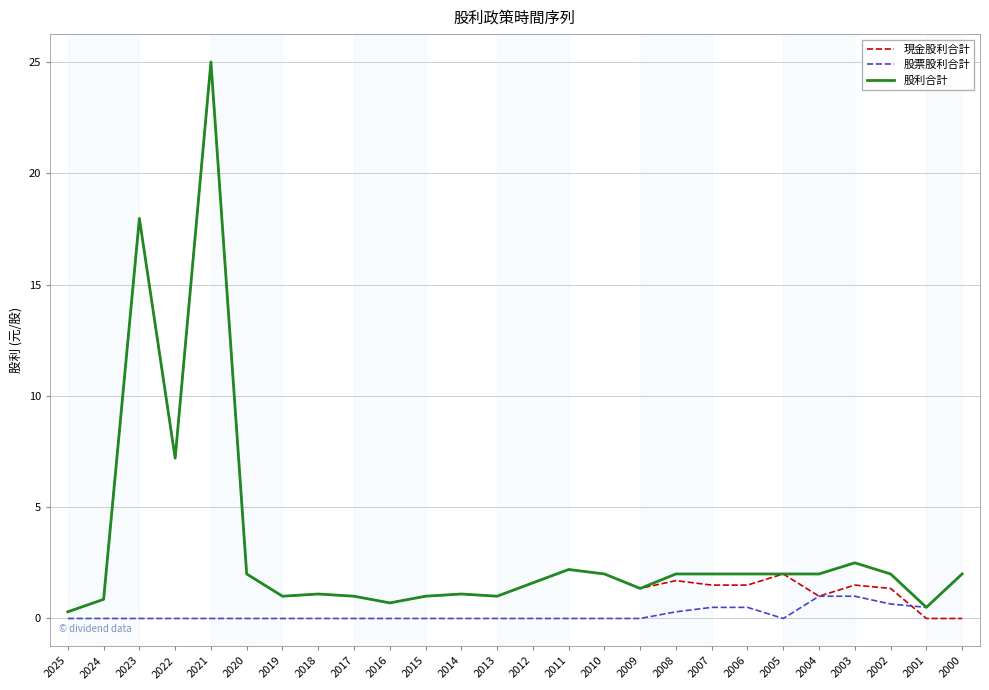

Which series has the largest range (max minus min)?

現金股利合計